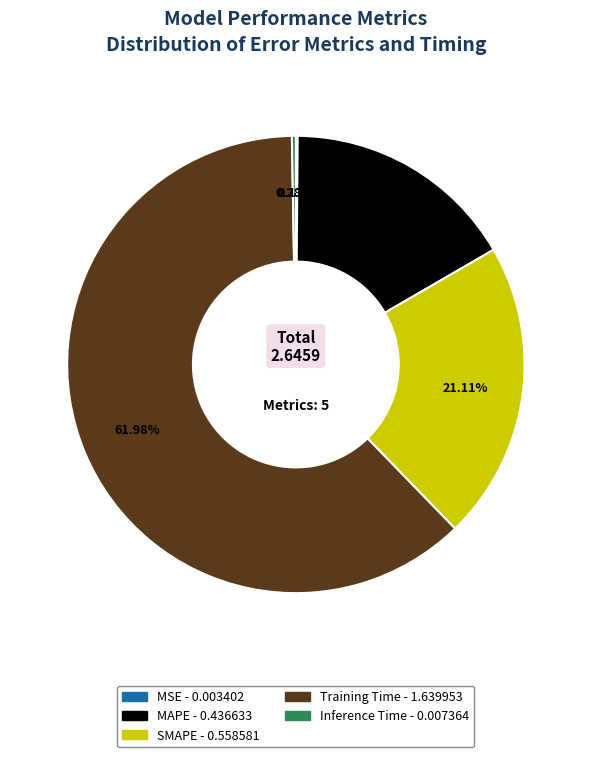

To the nearest percent, what is the difference between the largest and smallest slice percentages?

62%